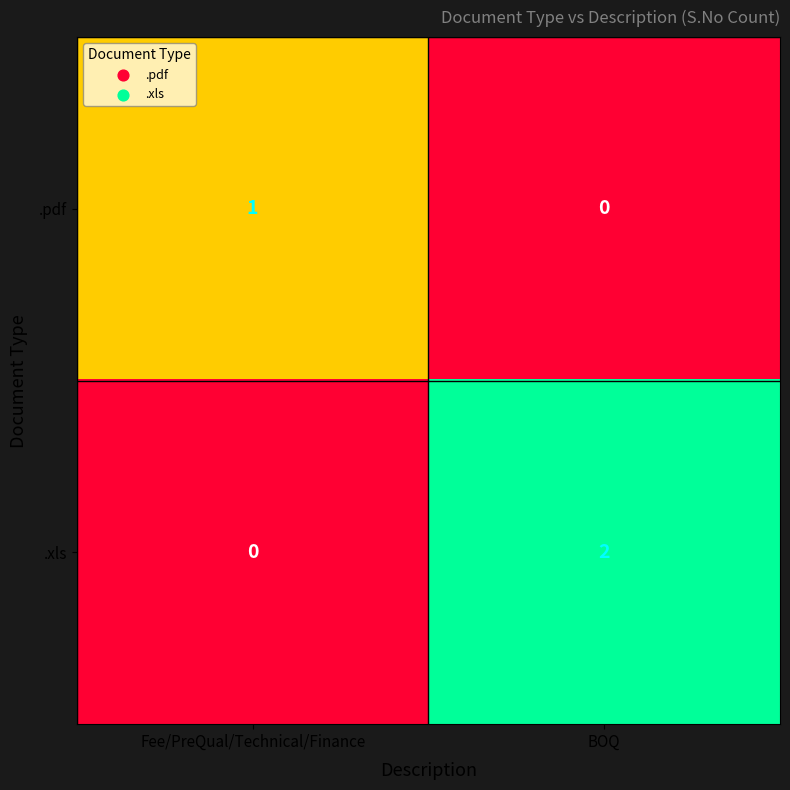

Reading right to left, transcribe all the data shown in this chart.

.pdf: BOQ=0	Fee/PreQual/Technical/Finance=1
.xls: BOQ=2	Fee/PreQual/Technical/Finance=0